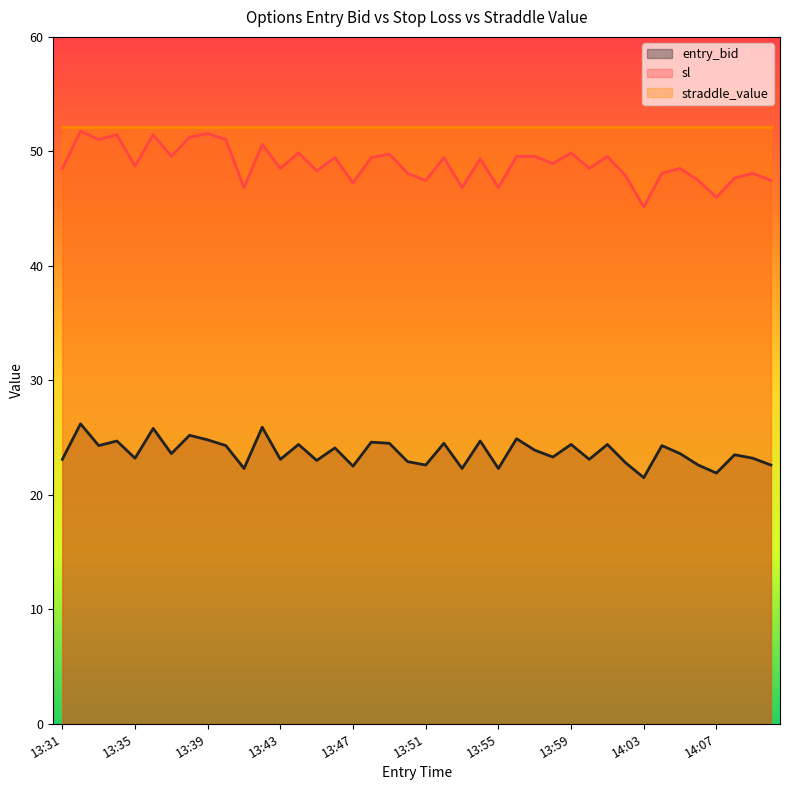

How many interior local valleys does the entry_bid series have?

14